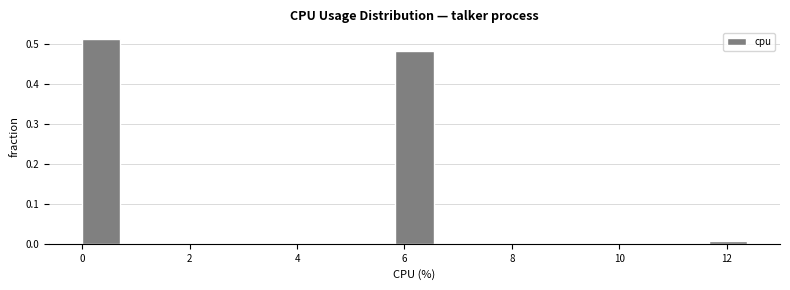

How tall is the bar that spans 5.8 to 6.6 on the x-axis? Neither the bar edges nor the heights are printed on the chart, so give them approximately, as read against the axes.

0.48